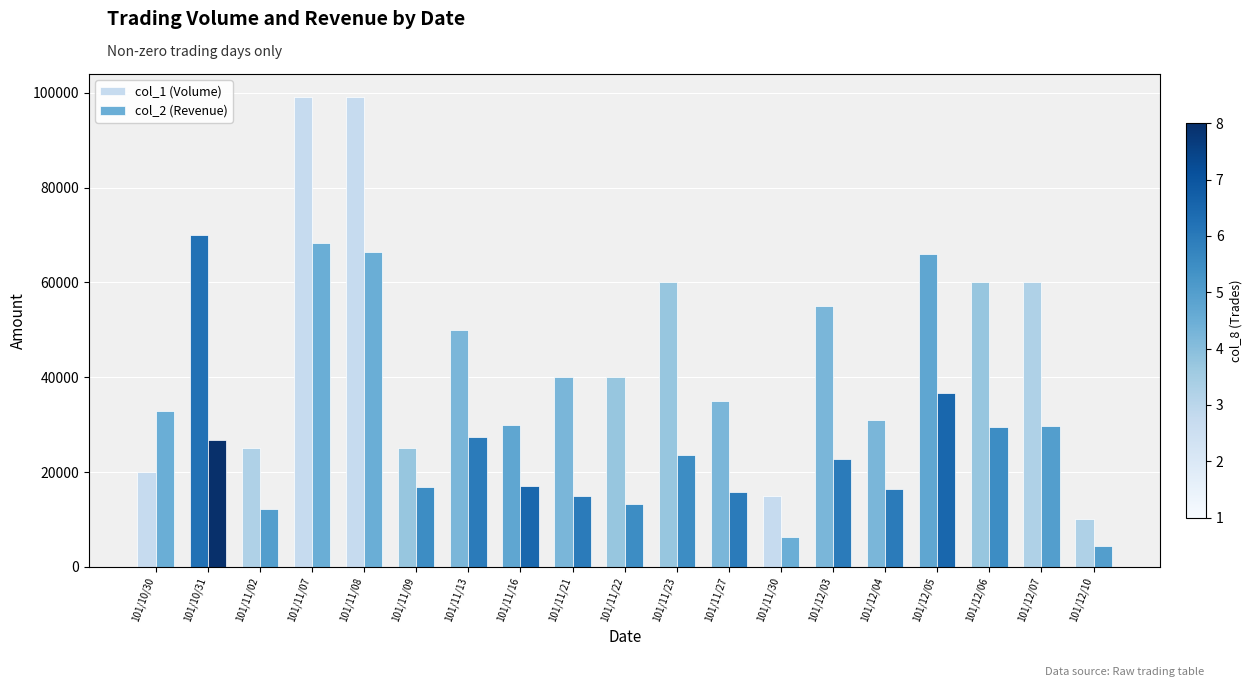

Is the value of col_2 (Revenue) at 101/11/08 greater than the value of col_1 (Volume) at 101/12/07?

Yes